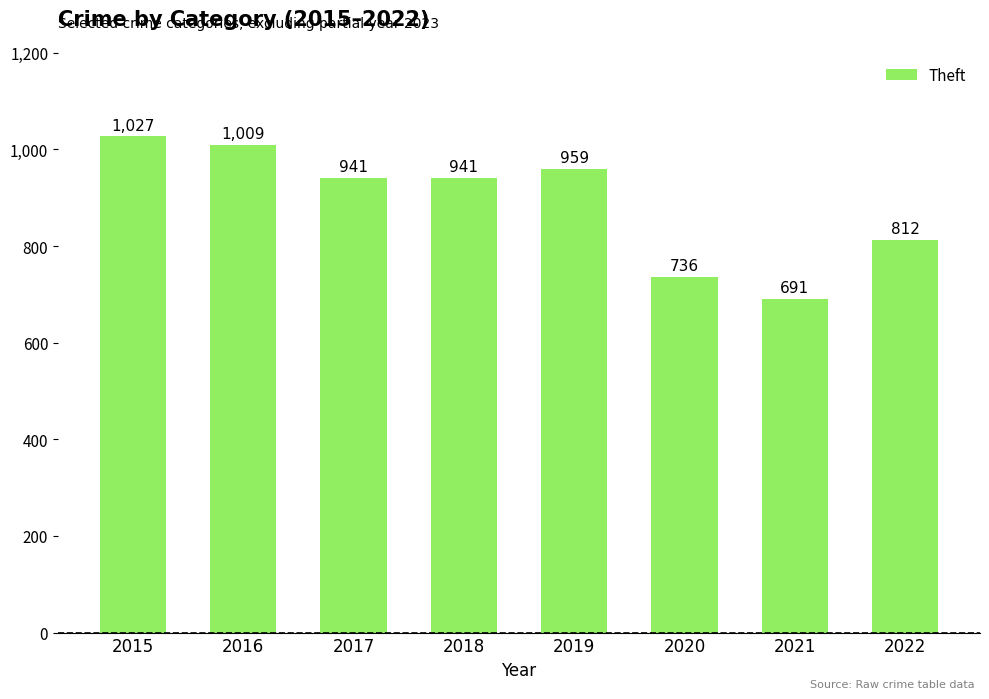

What is the change in value from 2018 to 2020?

-205